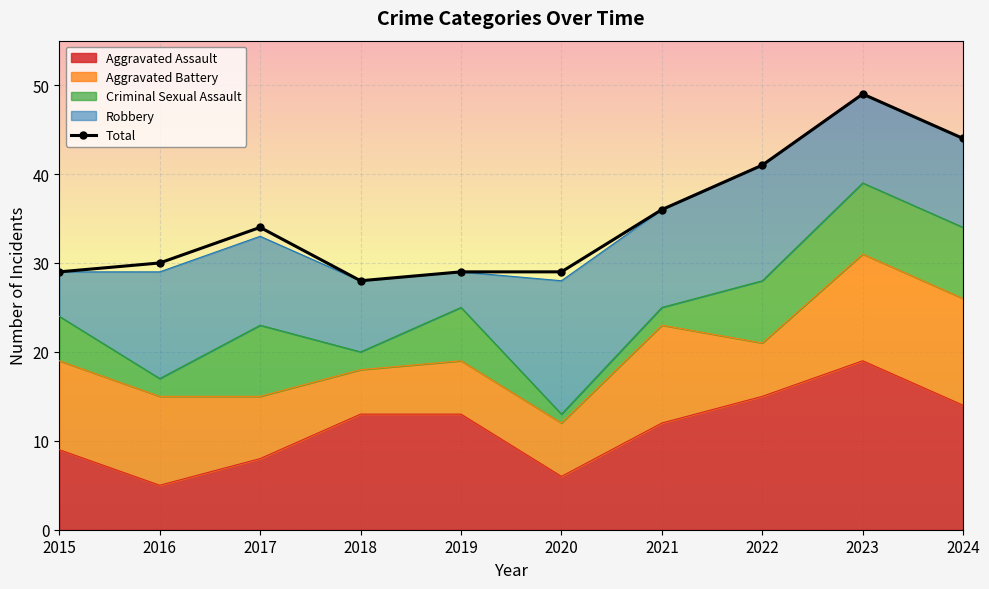

Read the value at 2015, to the nearest 5.

30